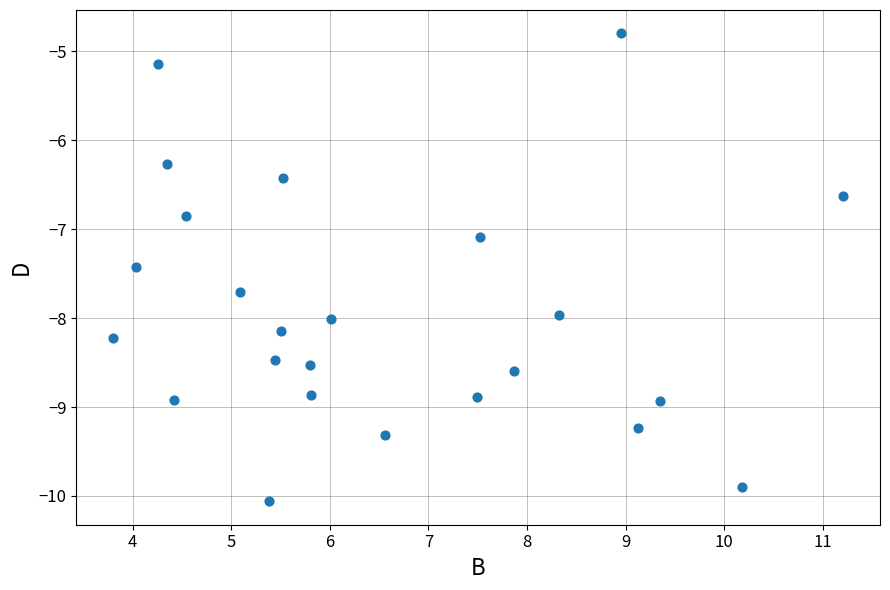

What Y value in the scatter plot is closest to -7?

-7.1